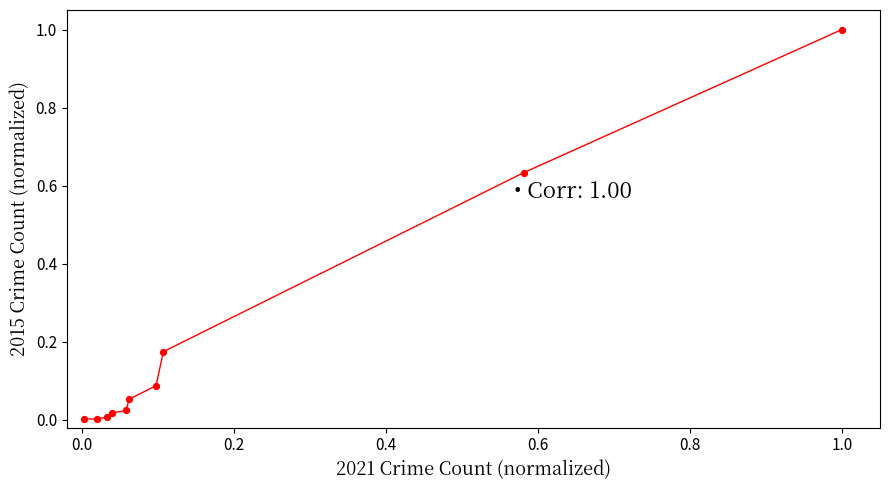

What is the range of Y values (max minus min)?

1.0